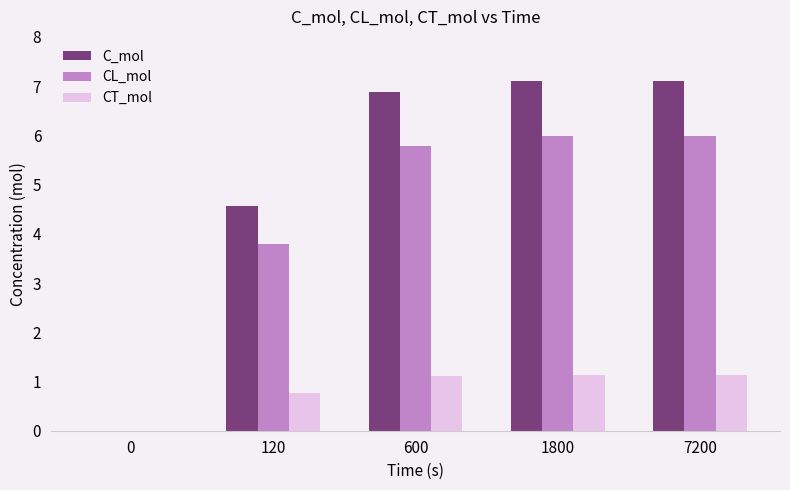

Reading left to right, transcribe all the data shown in this chart.

C_mol: 0=0.0	120=4.6	600=6.9	1800=7.1	7200=7.1
CL_mol: 0=0.0	120=3.8	600=5.8	1800=6.0	7200=6.0
CT_mol: 0=0.0	120=0.8	600=1.1	1800=1.1	7200=1.1